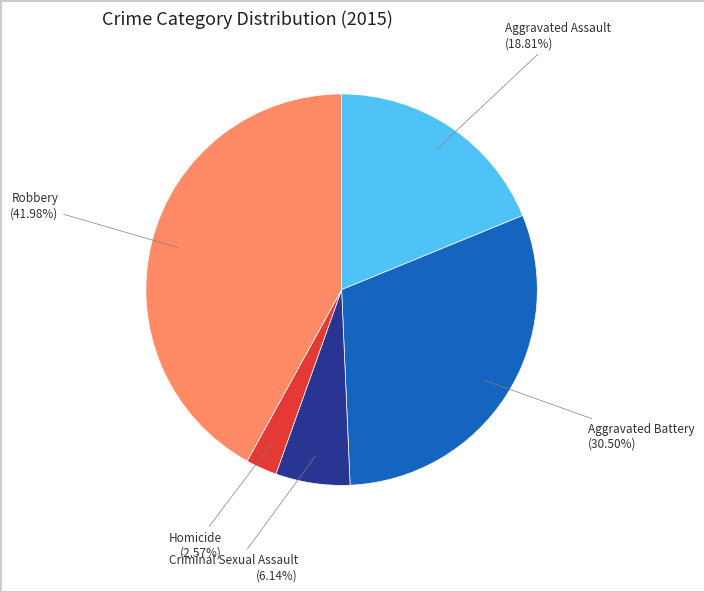

To the nearest percent, what is the difference between the largest and smallest slice percentages?

39%